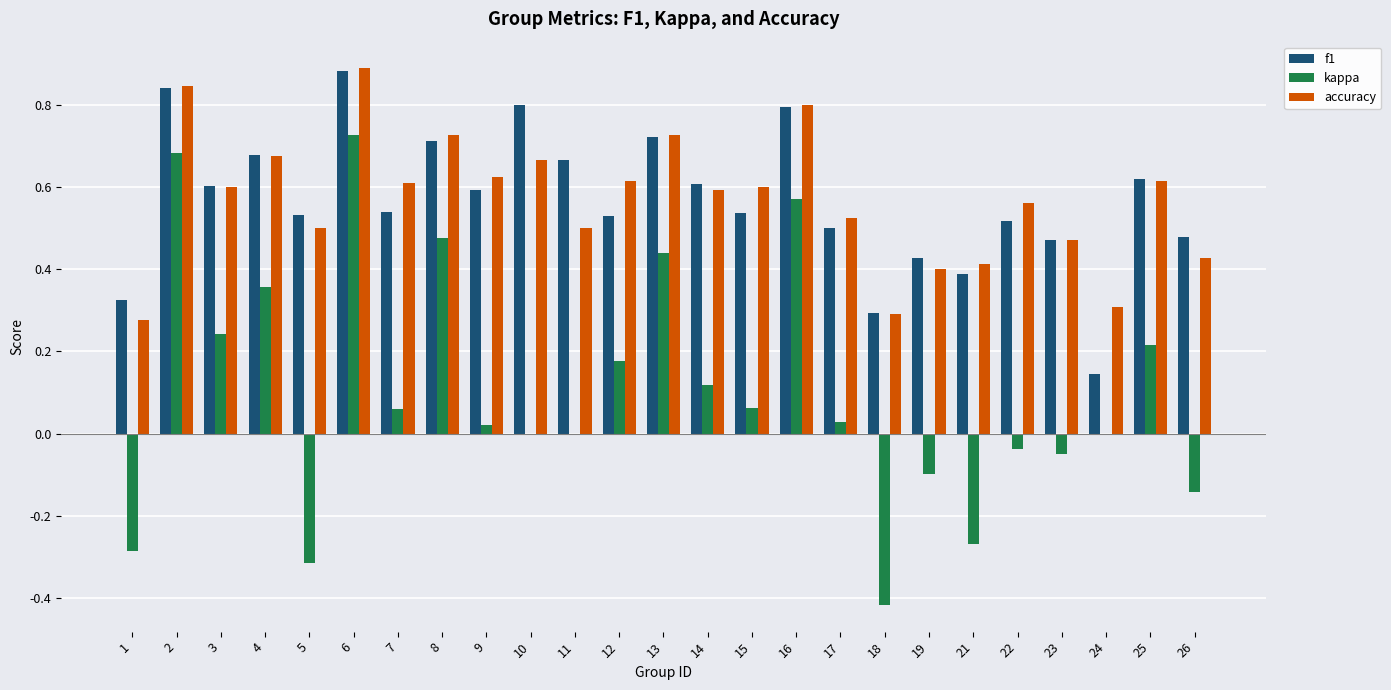

The accuracy series shows 0.1 at 26. True or false?

False